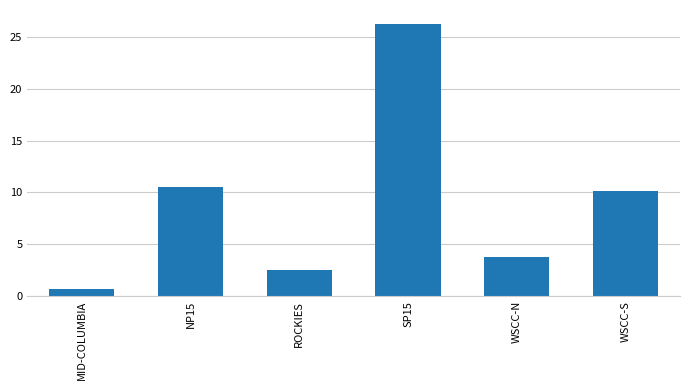

What is the minimum value shown in the chart?

0.6